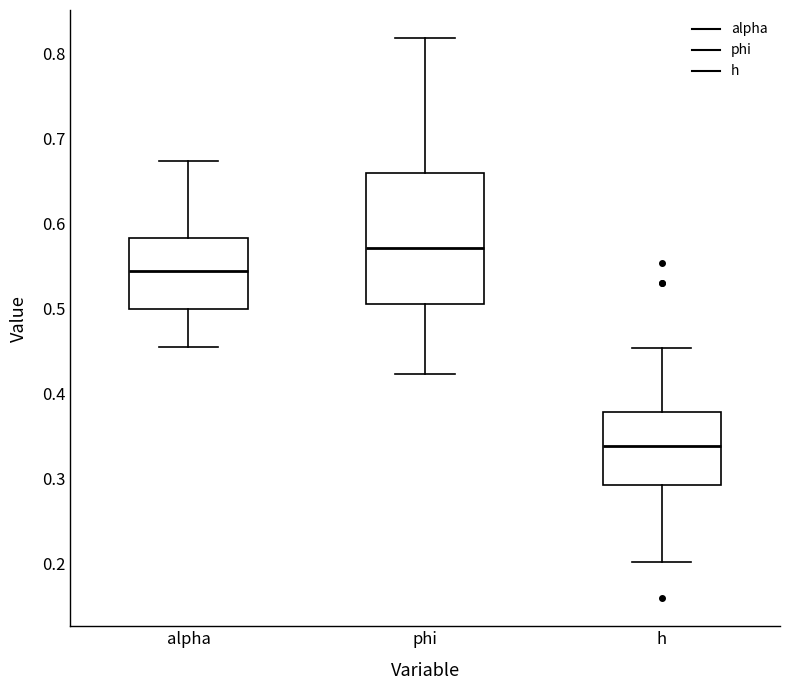

Reading left to right, transcribe this box plot: for each box, give where its median line is, the range the box spans, and where its two whiskers end, as read against the y-axis. The values are not printed on the chart, so give them approximately, as read against the axis.

alpha: median 0.54, box 0.50 to 0.58, whiskers 0.45 to 0.67
phi: median 0.57, box 0.51 to 0.66, whiskers 0.42 to 0.82
h: median 0.34, box 0.29 to 0.38, whiskers 0.20 to 0.45